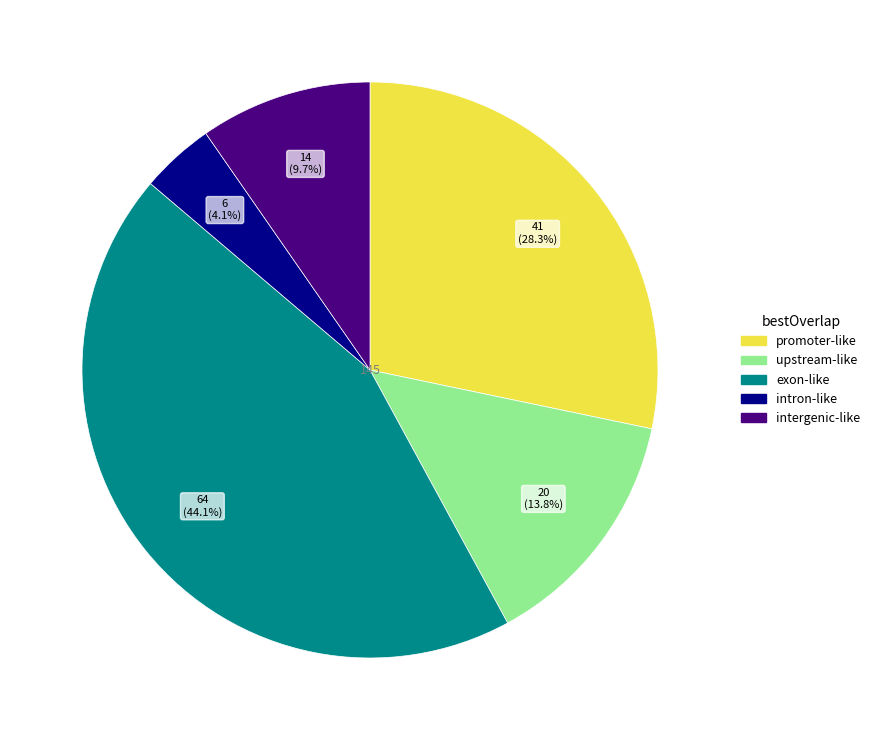

Is there any slice that represents more than half of the pie?

No